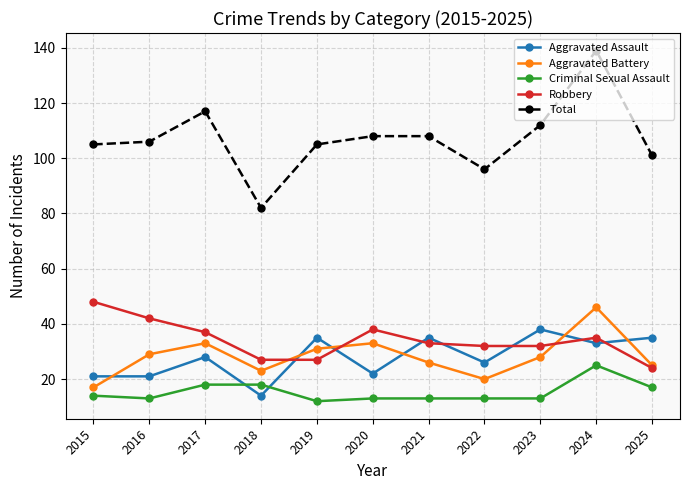

Count the number of data series in this chart.

5